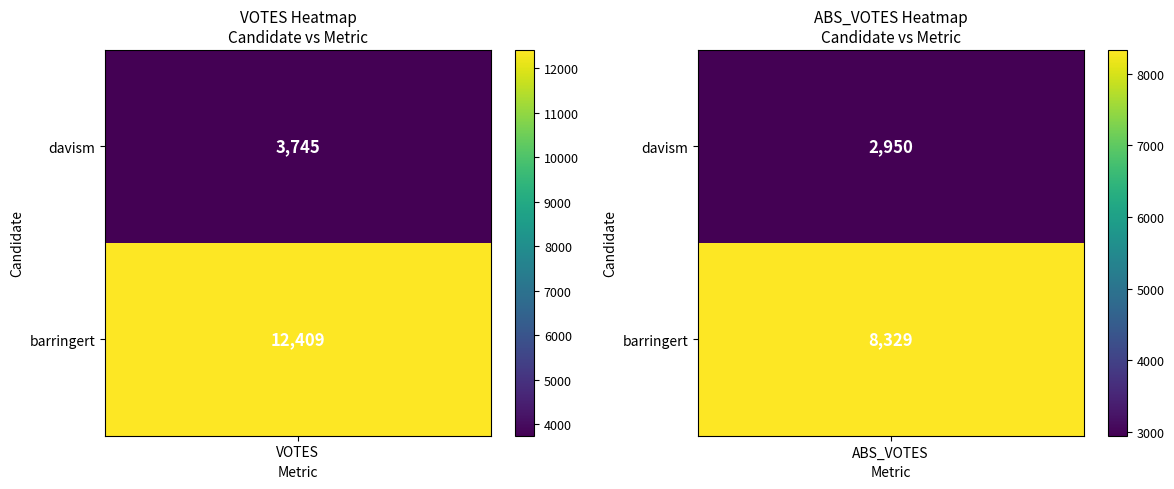

Which series has the largest total across all categories?

barringert